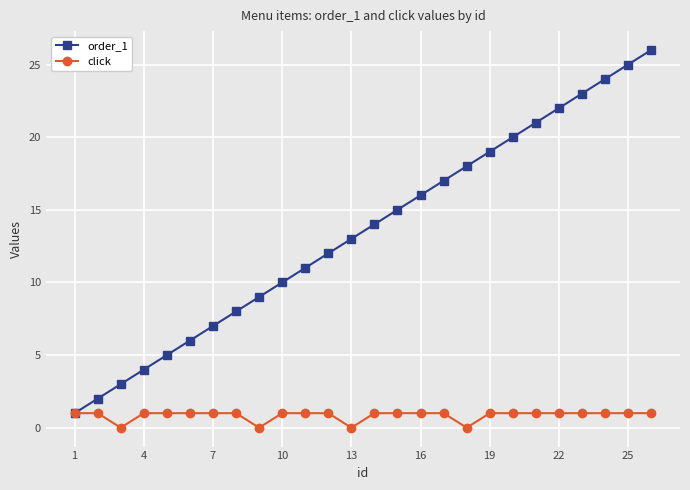

Count the number of data series in this chart.

2